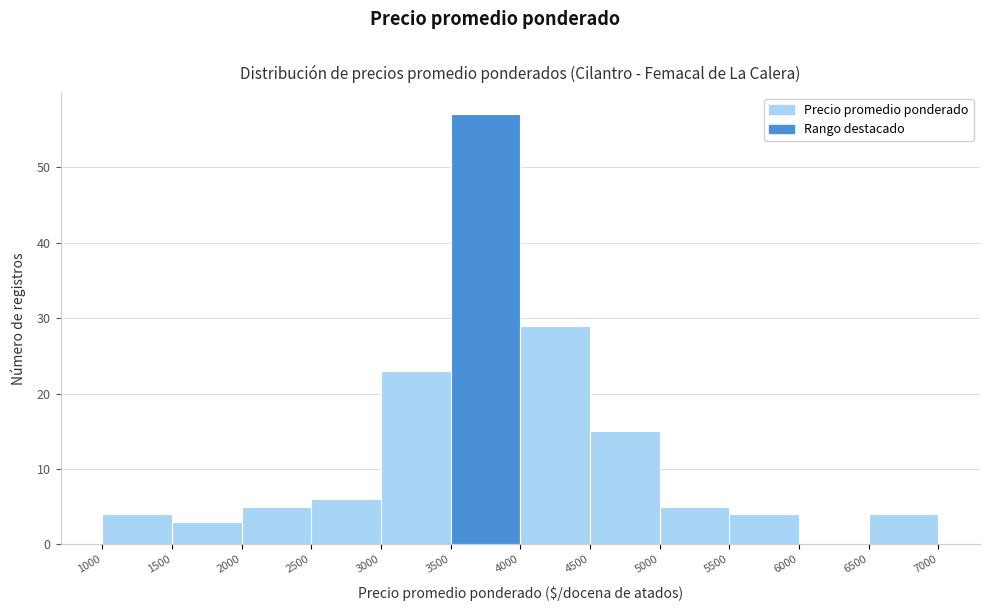

Reading left to right, transcribe this chart: for each bar, give the range it covers on the x-axis and its height. The values are not printed on the chart, so give them approximately, as read against the axis.

1000 to 1500: 4
1500 to 2000: 3
2000 to 2500: 5
2500 to 3000: 6
3000 to 3500: 23
3500 to 4000: 57
4000 to 4500: 29
4500 to 5000: 15
5000 to 5500: 5
5500 to 6000: 4
6000 to 6500: 0
6500 to 7000: 4